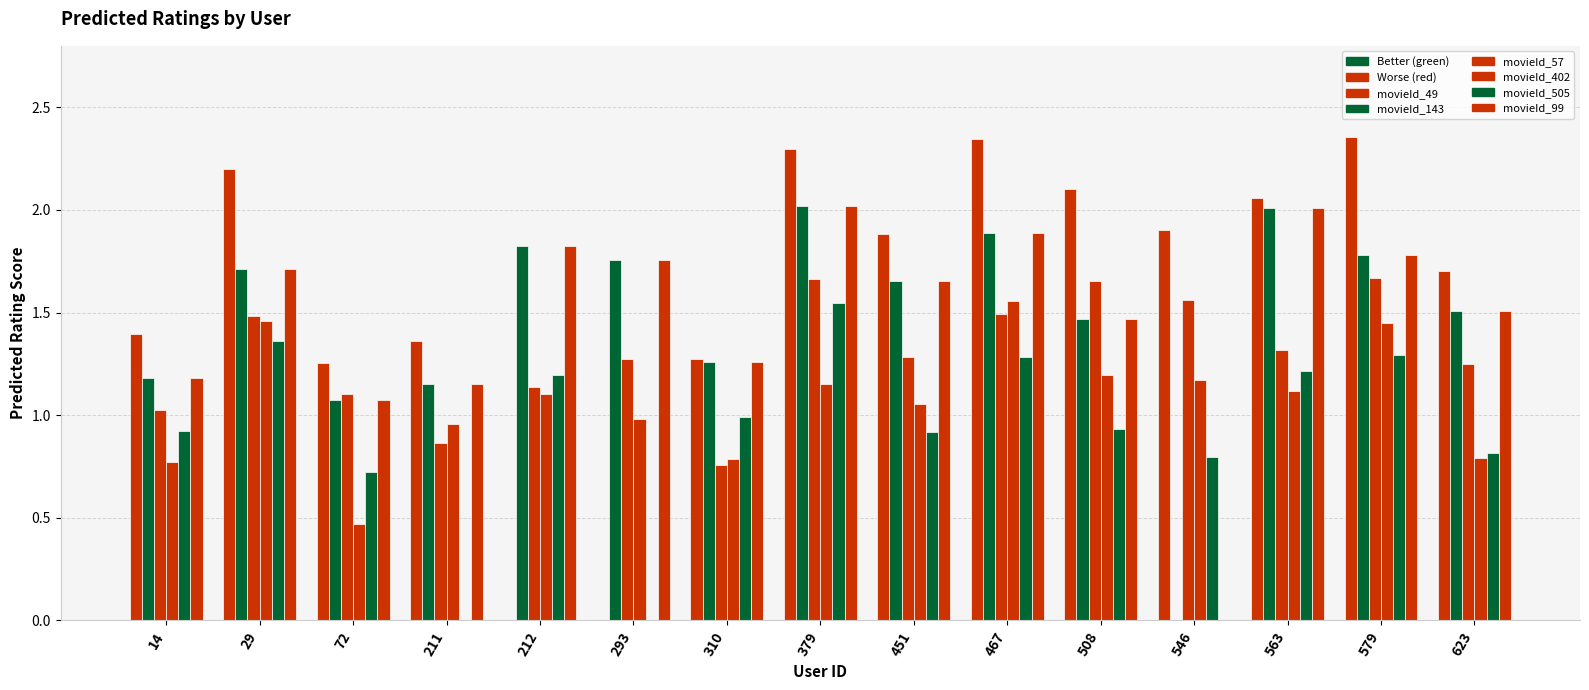

Where is movieId_505 nearest to the value 0?

211